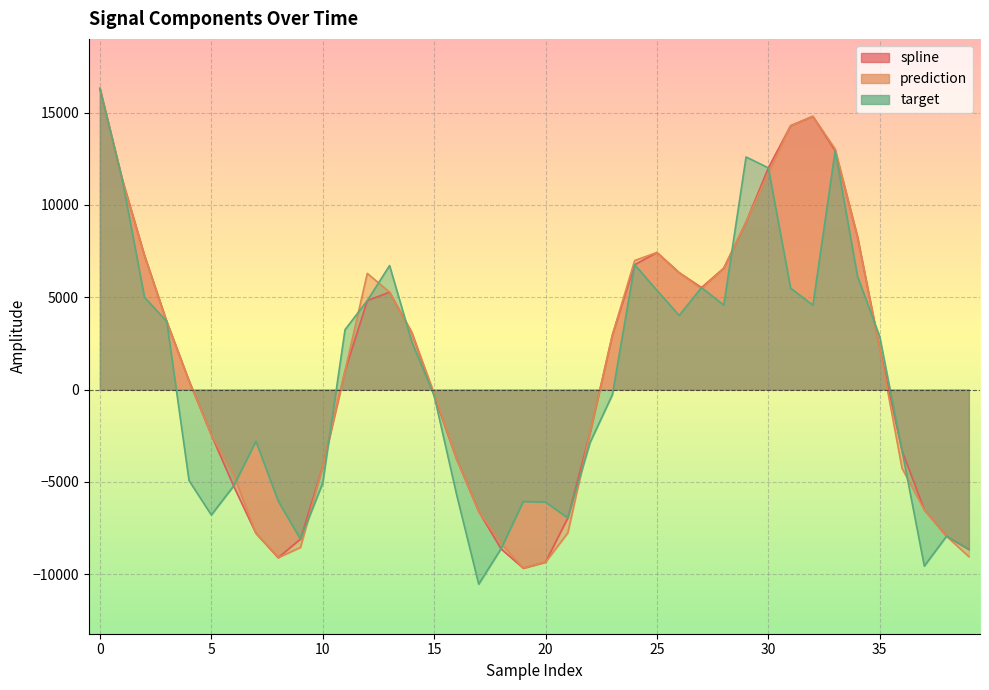

What is the difference between the prediction values at 11 and 33?

12021.5